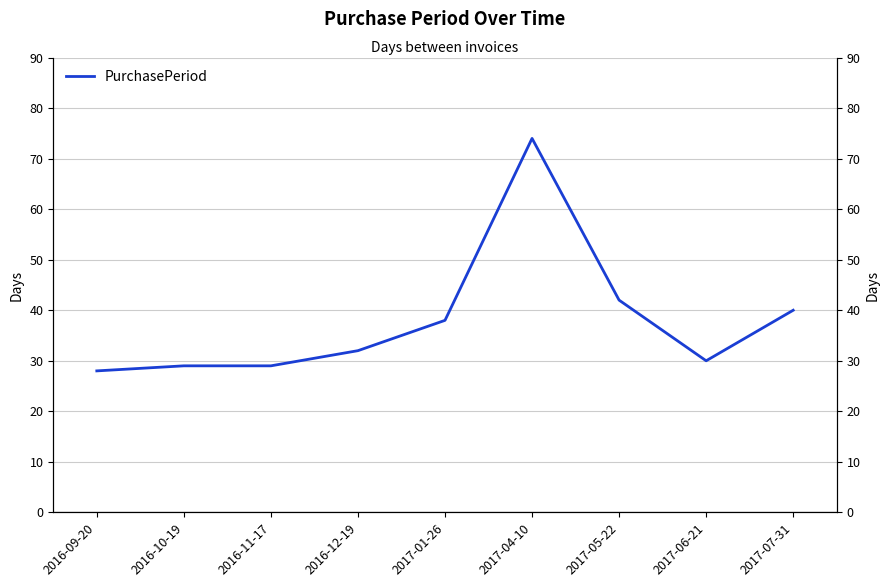

Where is the first local maximum?

2017-04-10